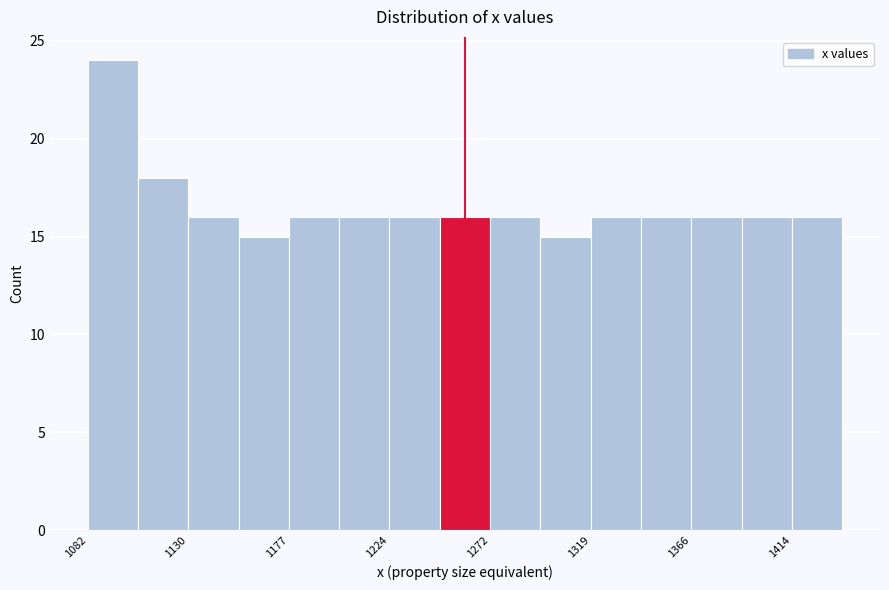

Which range on the x-axis has the tallest bar?

1085 to 1105